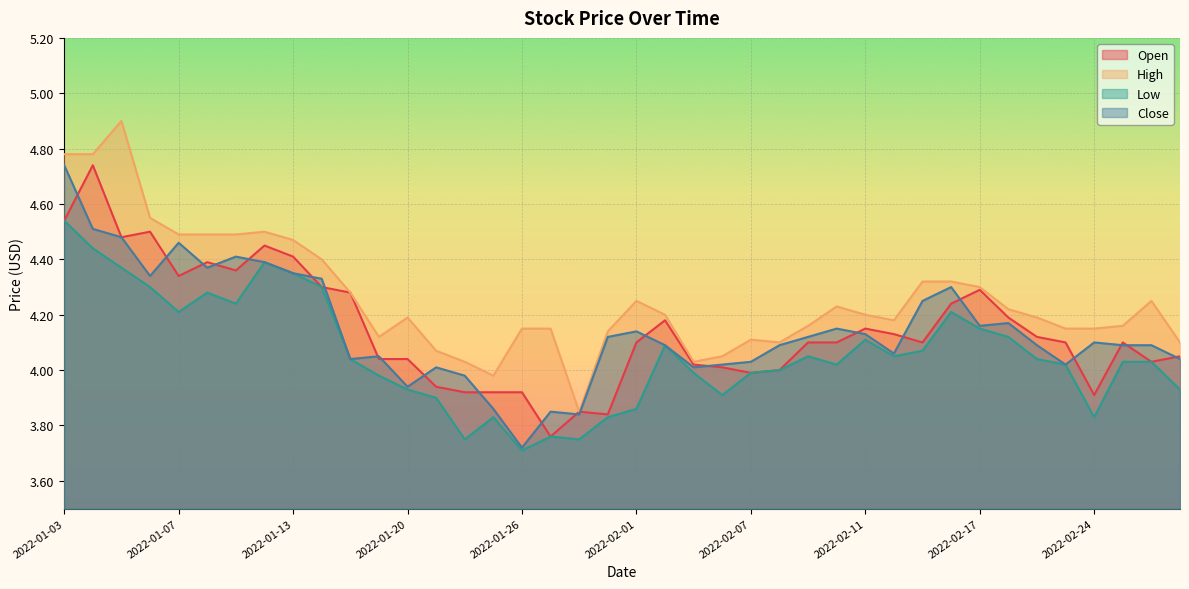

What are all the series names shown in the legend?

Open, High, Low, Close